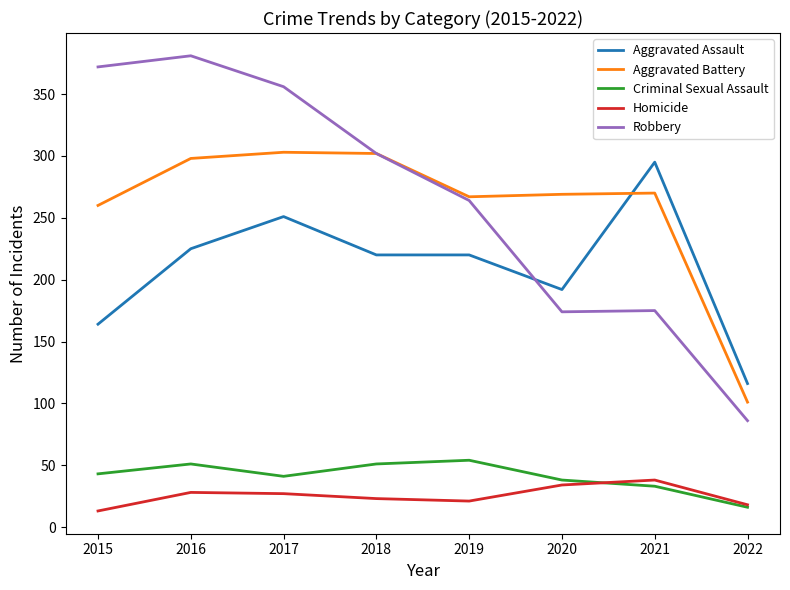

At 2016, list the series in order from largest to smallest.

Robbery, Aggravated Battery, Aggravated Assault, Criminal Sexual Assault, Homicide